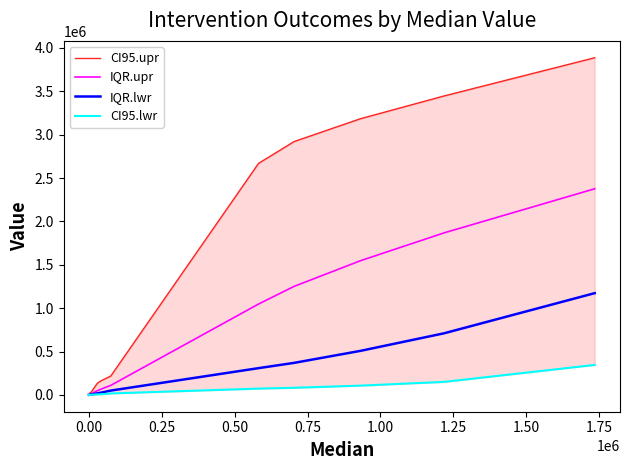

What is the label of the 4th point from the left?

0.50